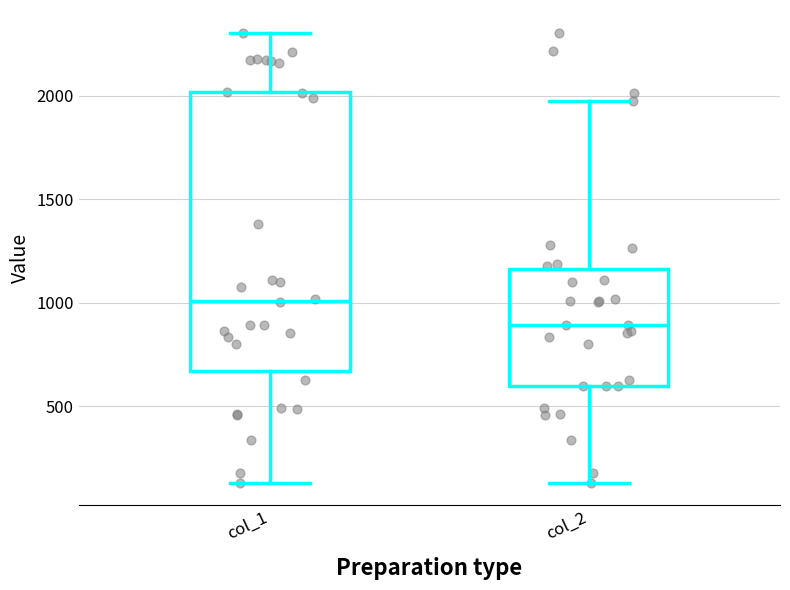

Reading left to right, transcribe this box plot: for each box, give where its median line is, the range the box spans, and where its two whiskers end, as read against the y-axis. The values are not printed on the chart, so give them approximately, as read against the axis.

col_1: median 1000, box 650 to 2000, whiskers 150 to 2300
col_2: median 900, box 600 to 1150, whiskers 150 to 1950